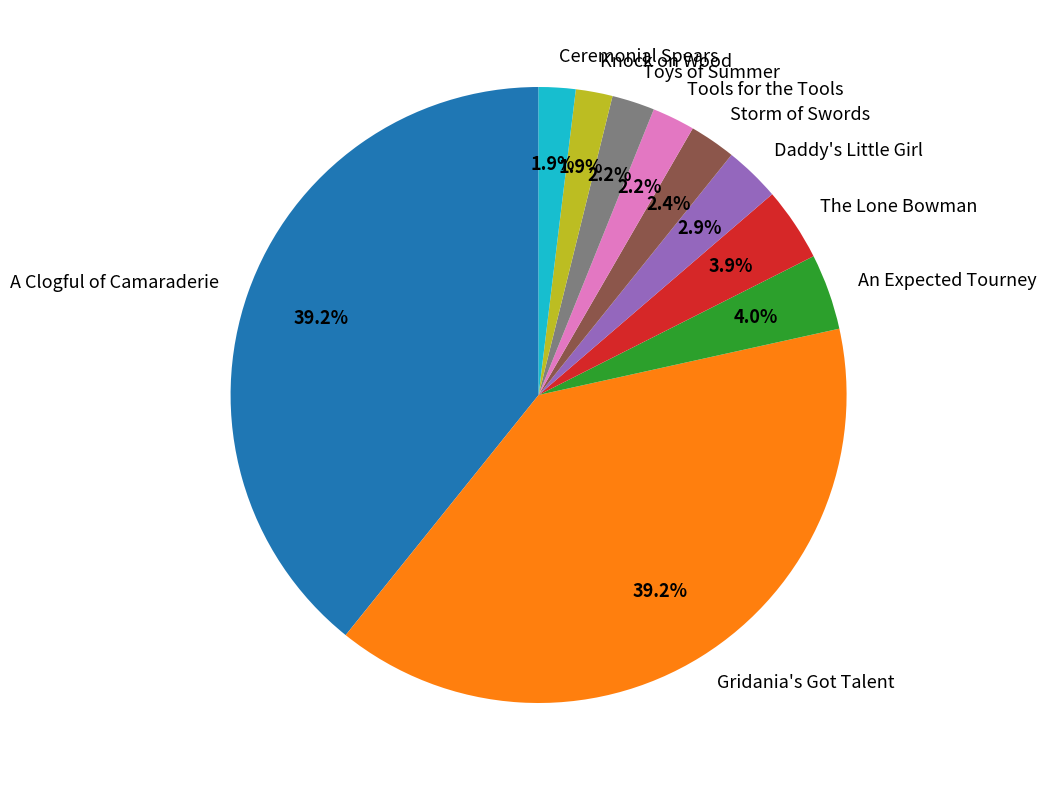

Is there a majority slice in this chart?

No